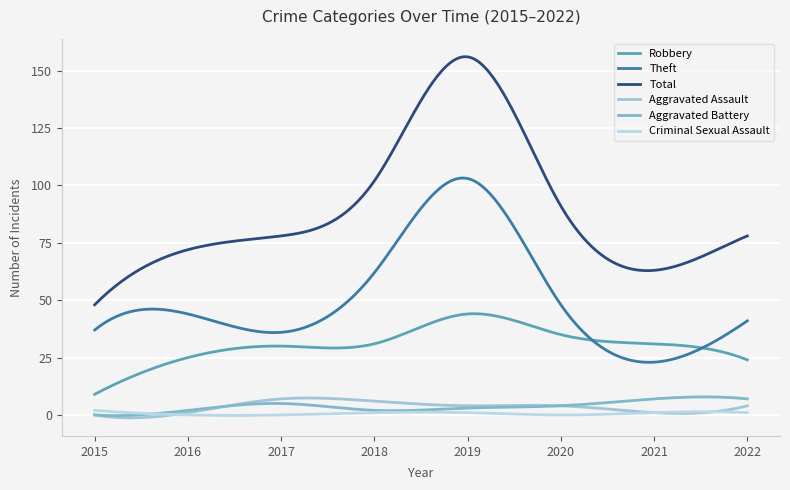

What is the highest value of the Criminal Sexual Assault series?

2.0